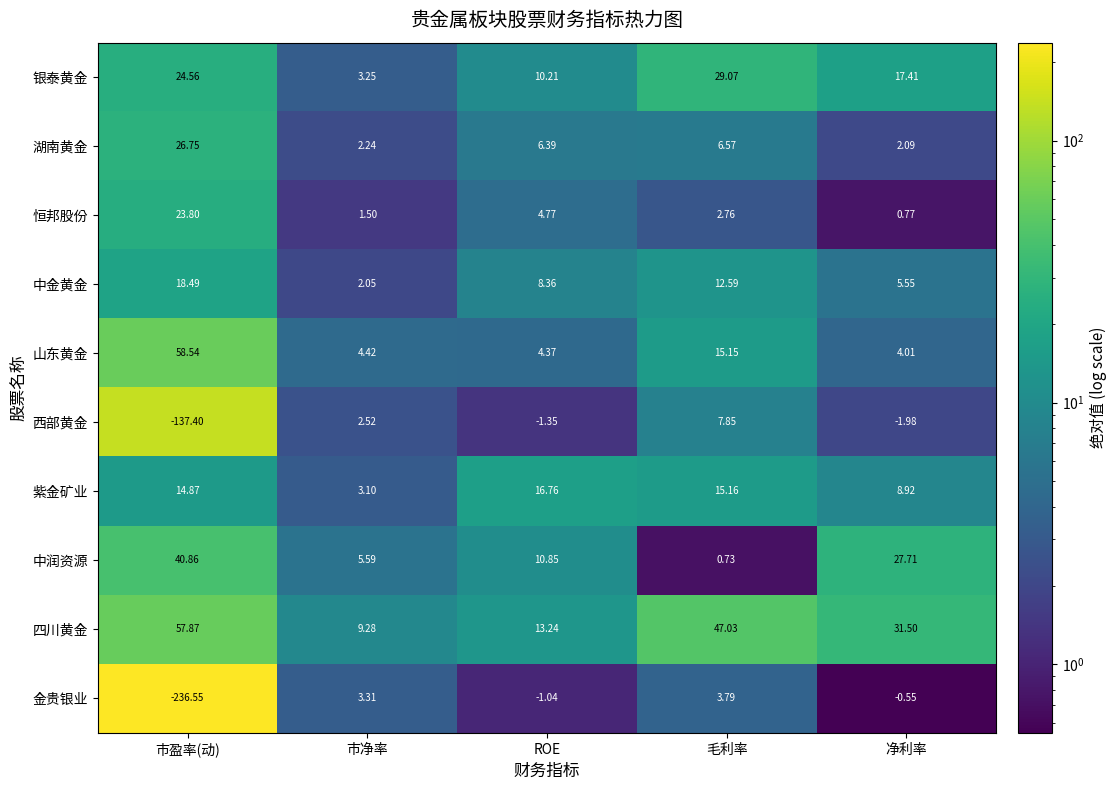

At which label does 恒邦股份 first exceed 2?

市盈率(动)